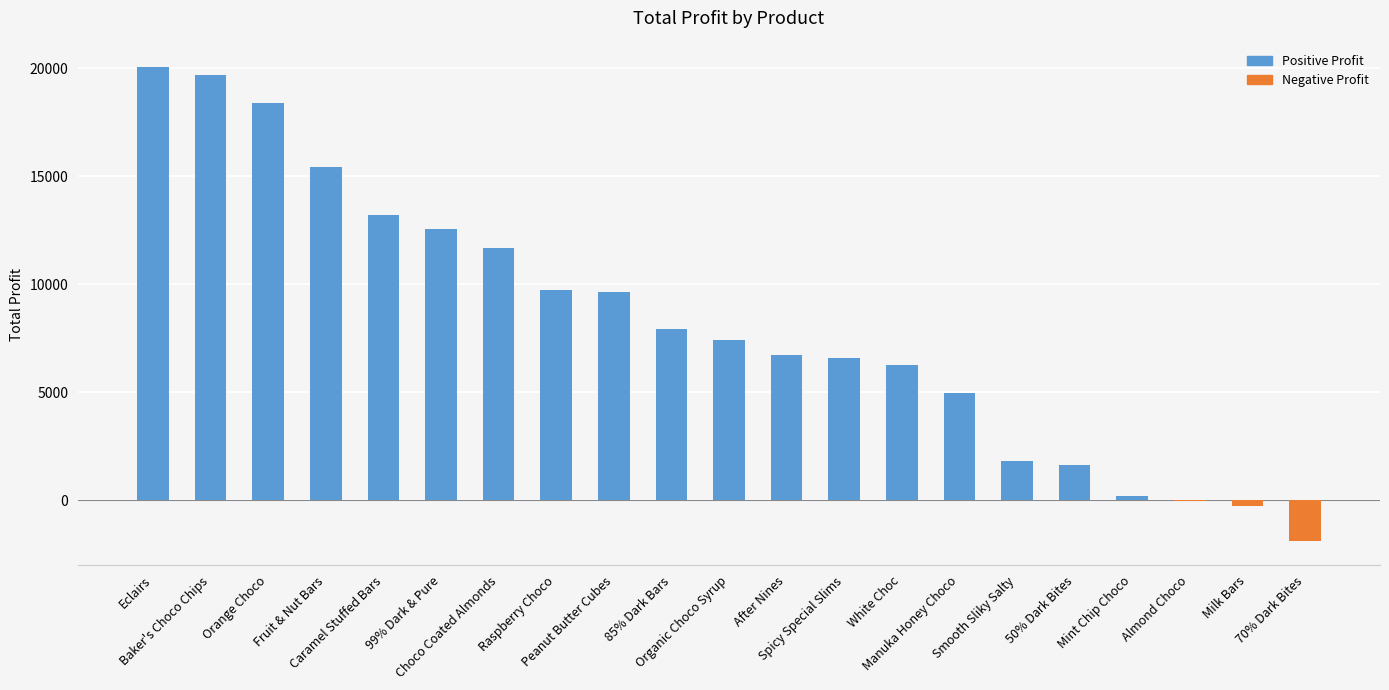

What is the greatest value displayed?

20048.8